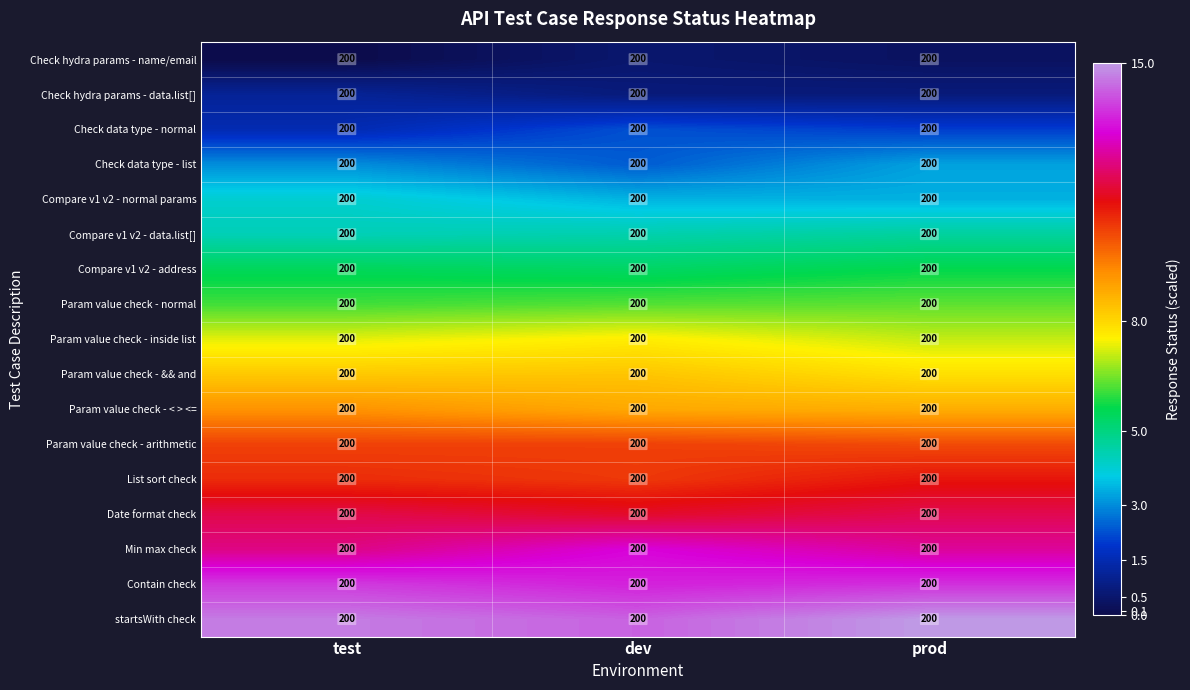

Is it true that Param value check - arithmetic equals 10.5 at dev?

True